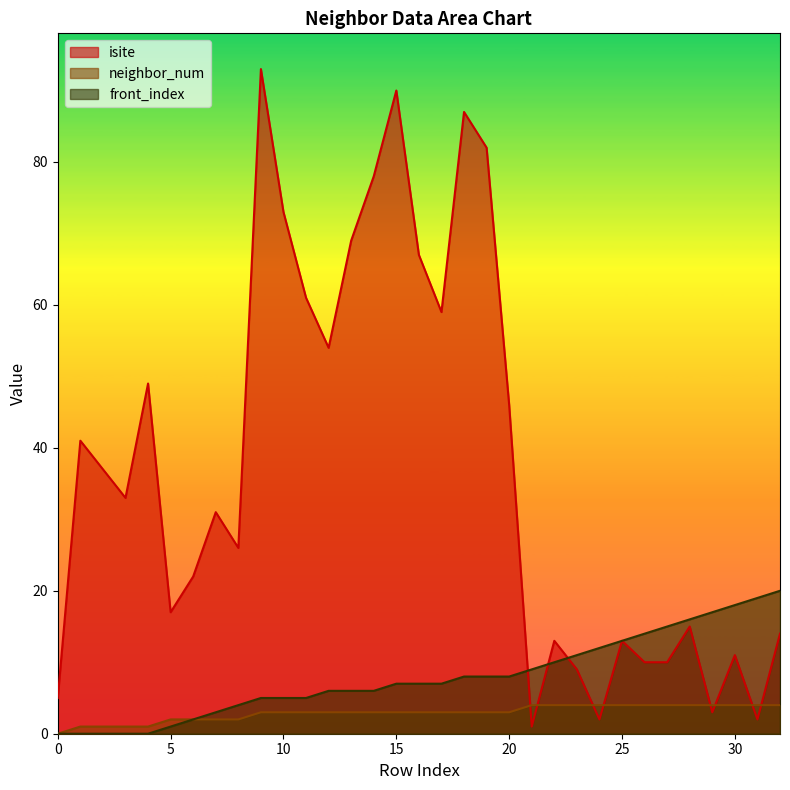

Between 1 and 7, which series saw the biggest shift?

isite